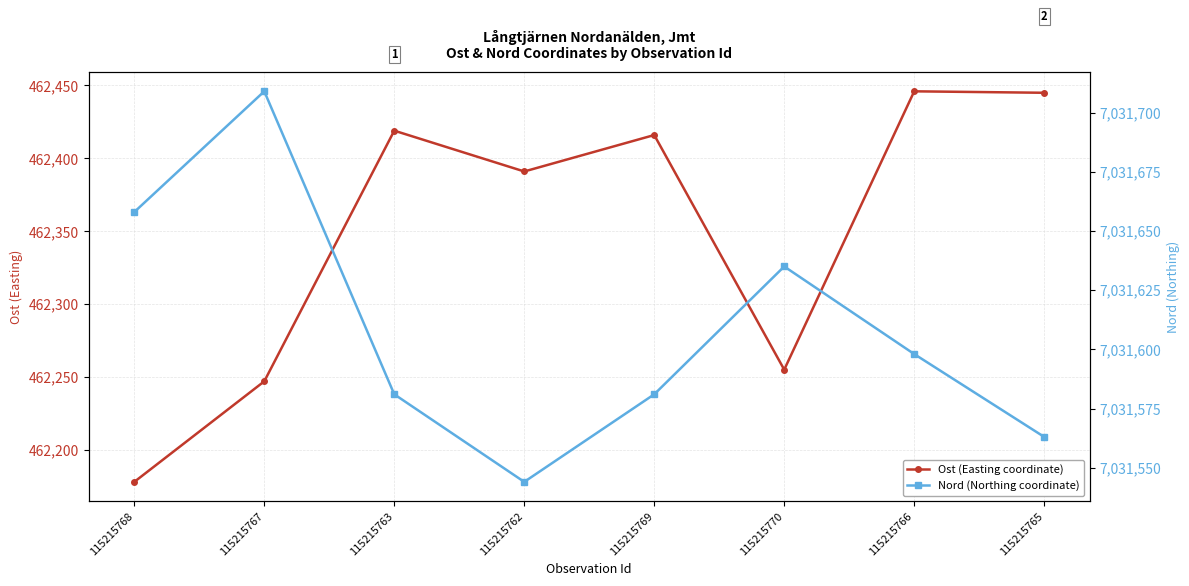

What is the spread (max minus min) of values at 115215762?

6569153